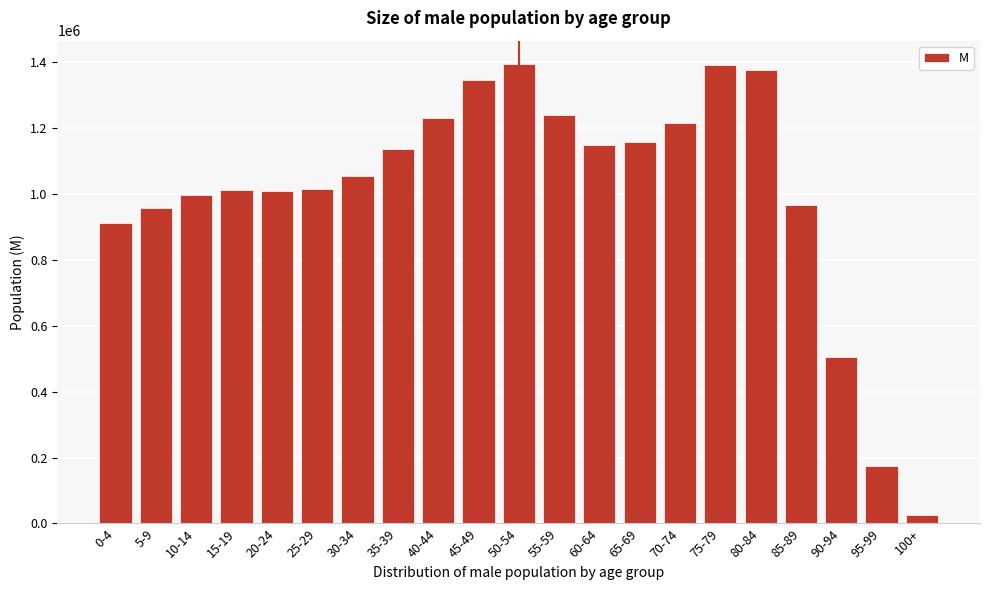

What is the label of the 2nd bar from the left?

5-9